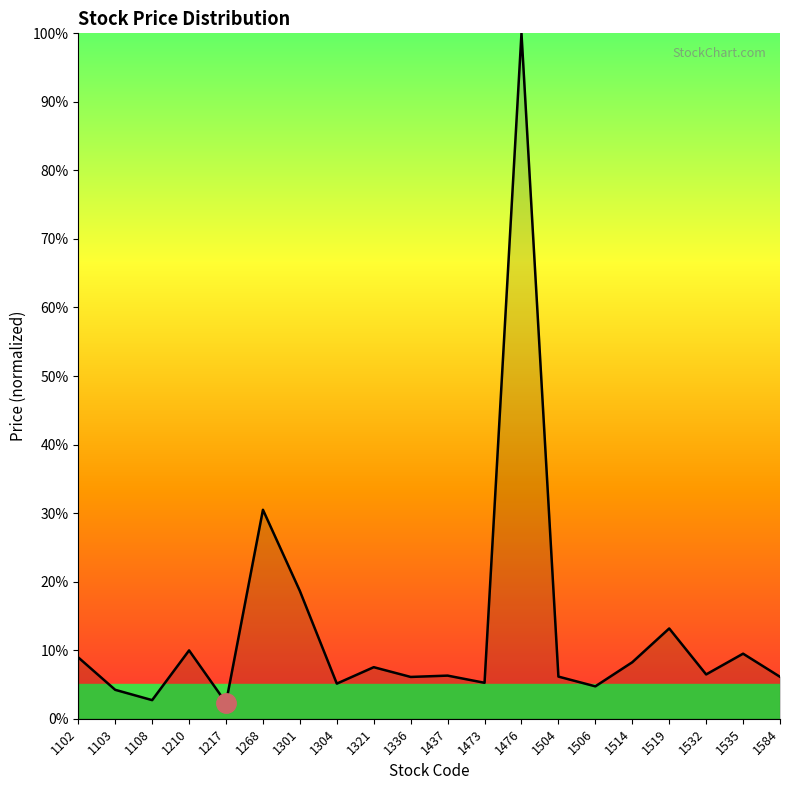

At which category does the chart reach its peak across all series?

1476